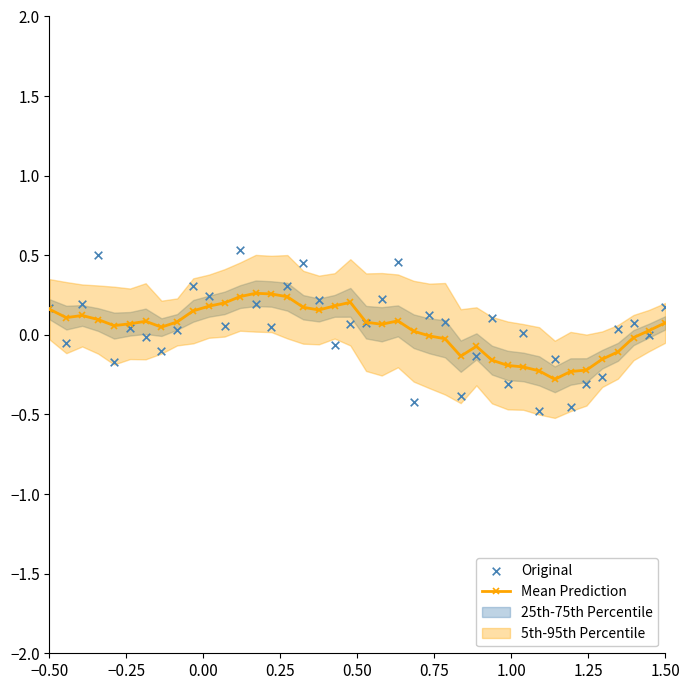

Which series has the largest total across all categories?

Mean Prediction